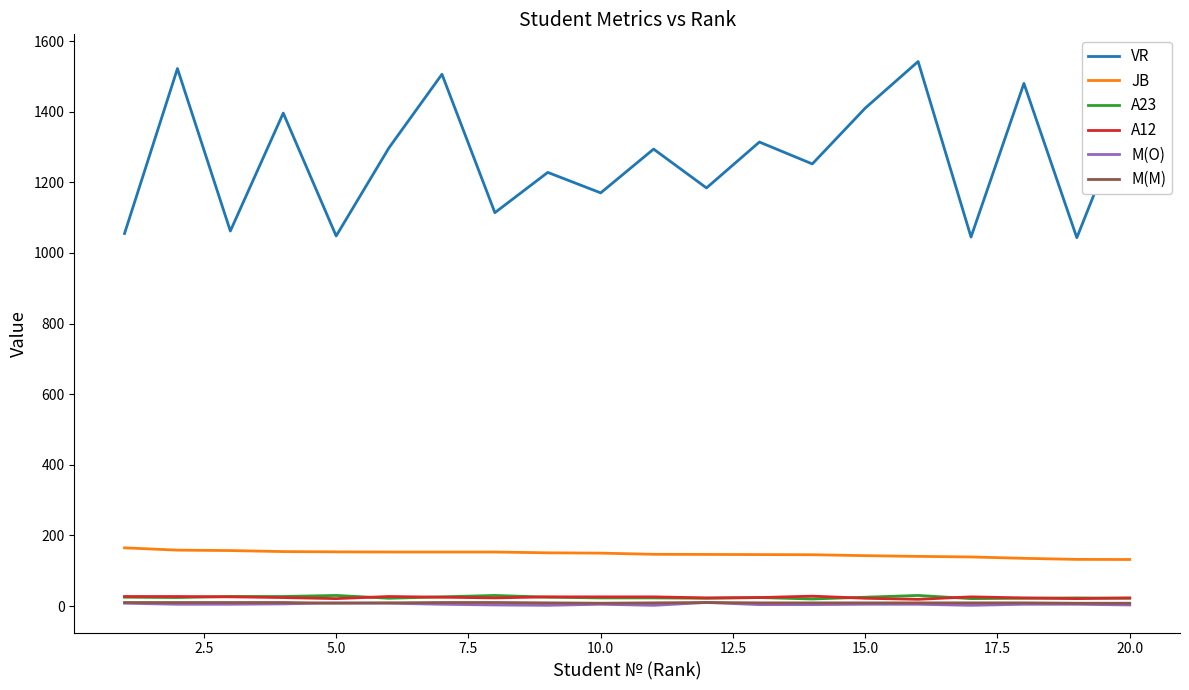

Which series has the largest total across all categories?

VR